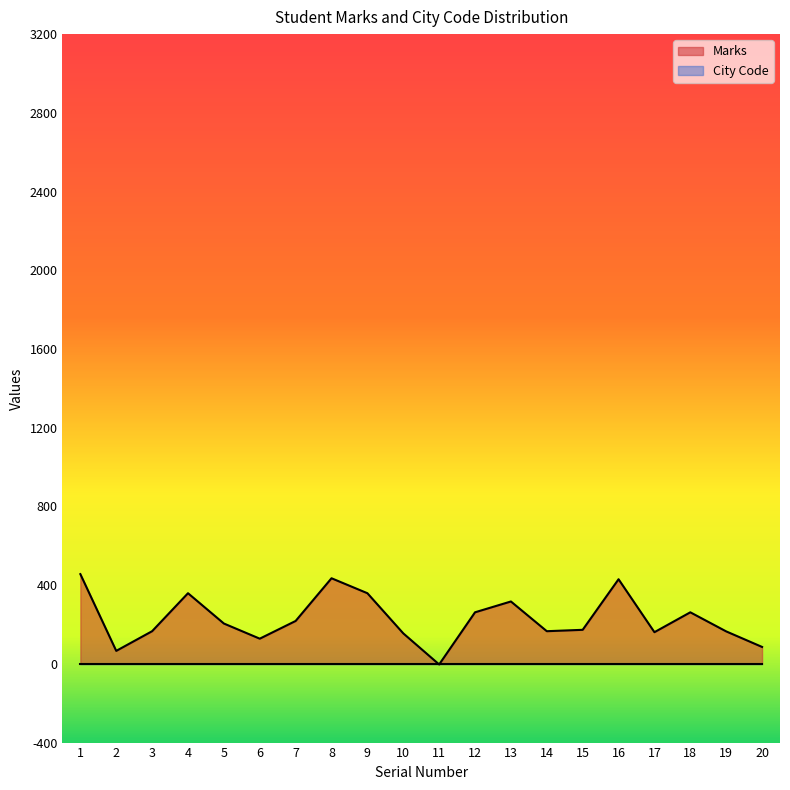

How many points are lower than both their immediate neighbors (excluding endpoints)?

5